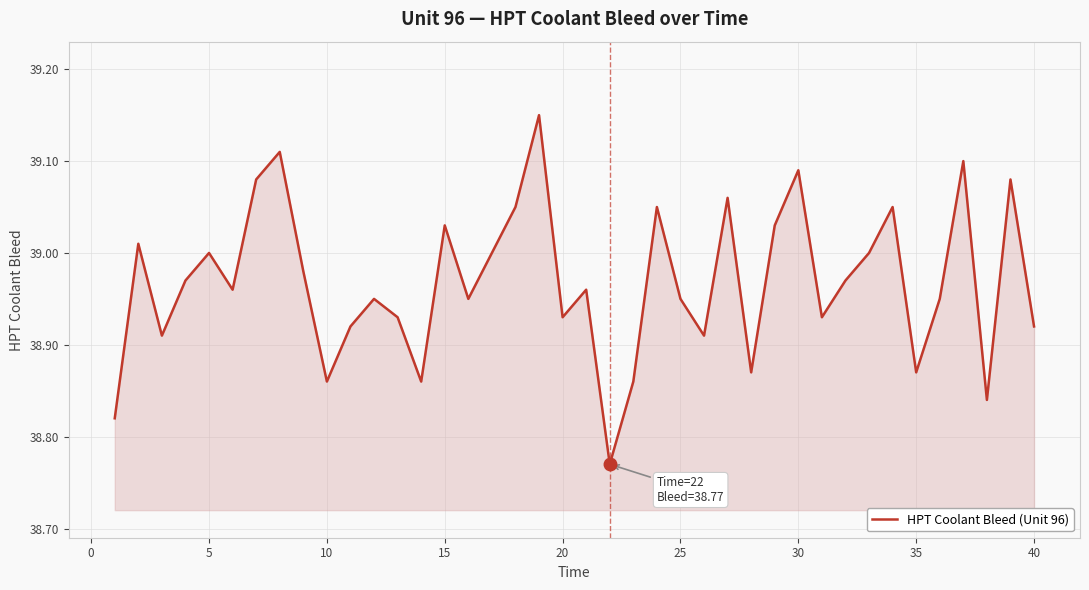

What is the difference between the maximum and minimum values?

0.4